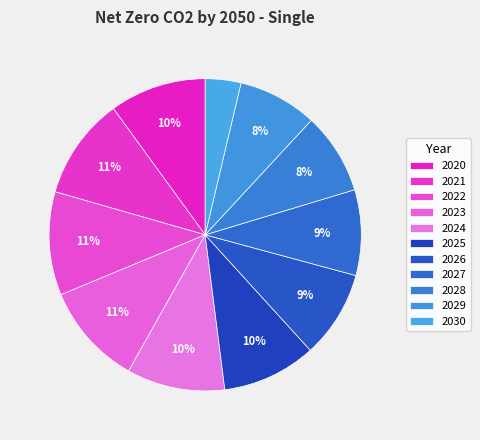

Does any single category account for the majority?

No